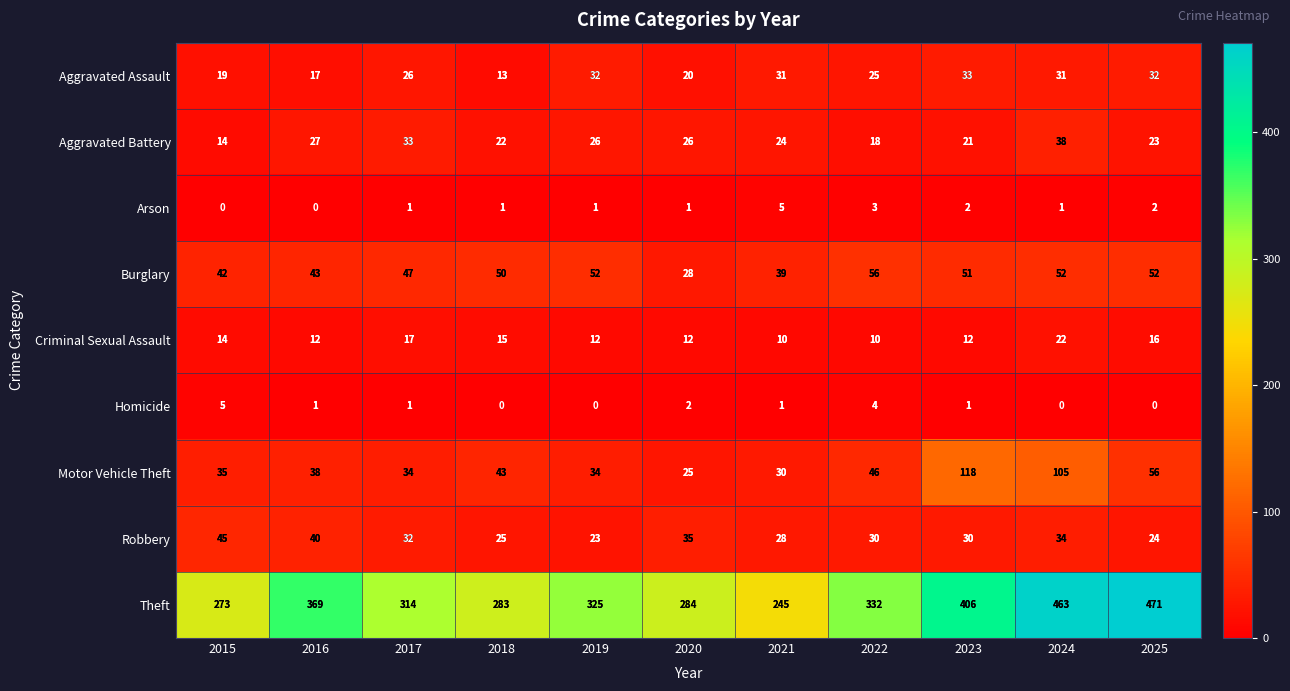

Read the Theft value at 2025.

471